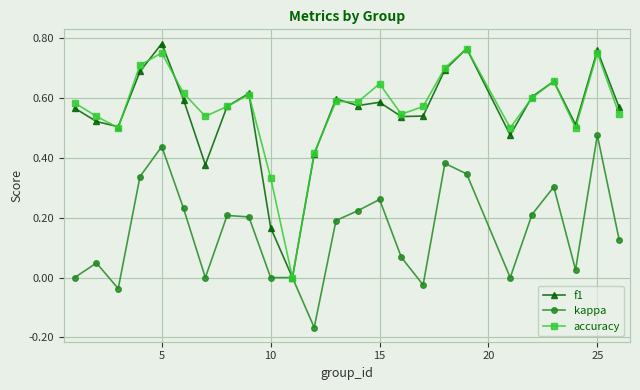

Which series has the widest spread of values?

f1